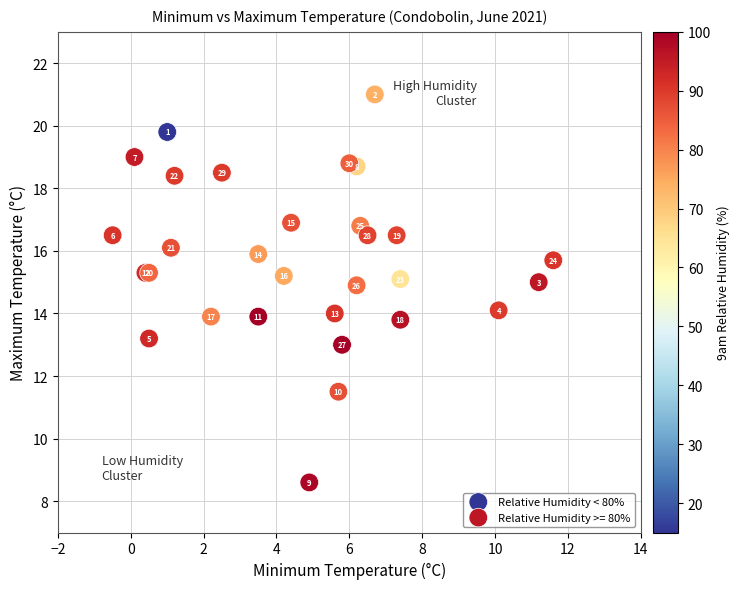

Which series reaches the maximum Y coordinate?

Relative Humidity < 80%